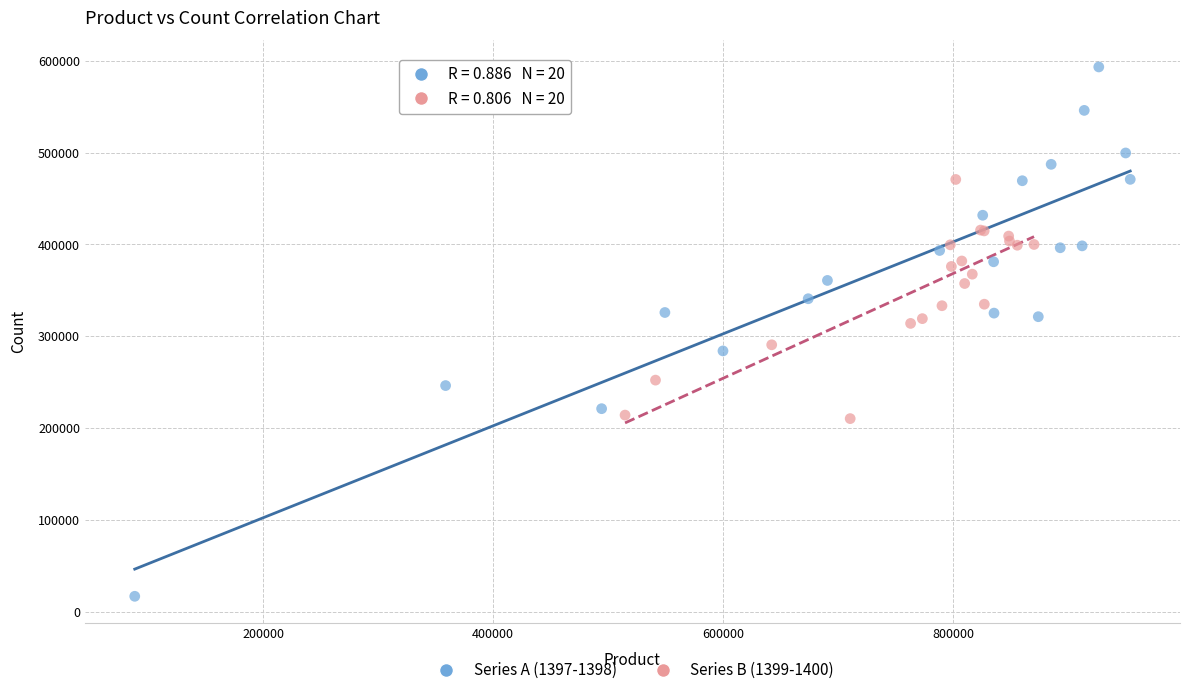

Which series has the largest Y range (max minus min)?

Series A (1397-1398)